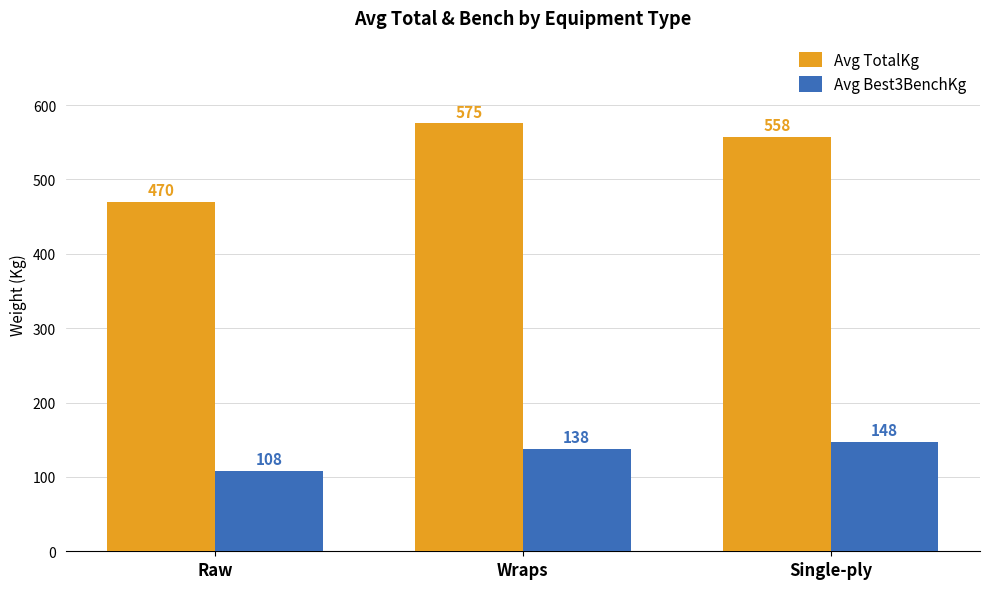

True or false: Avg Best3BenchKg has a value of 108.0 at Raw.

True